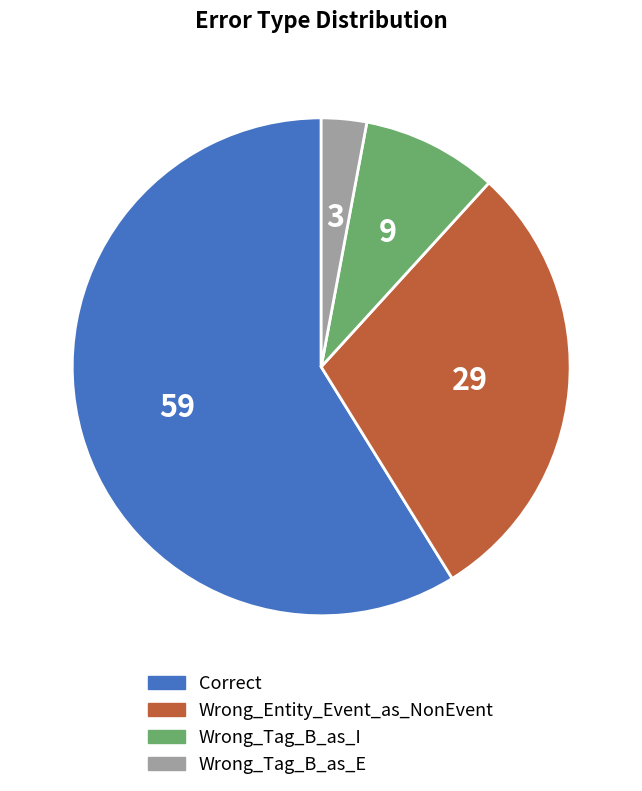

Combined, do Correct and Wrong_Tag_B_as_I account for over 50%?

Yes